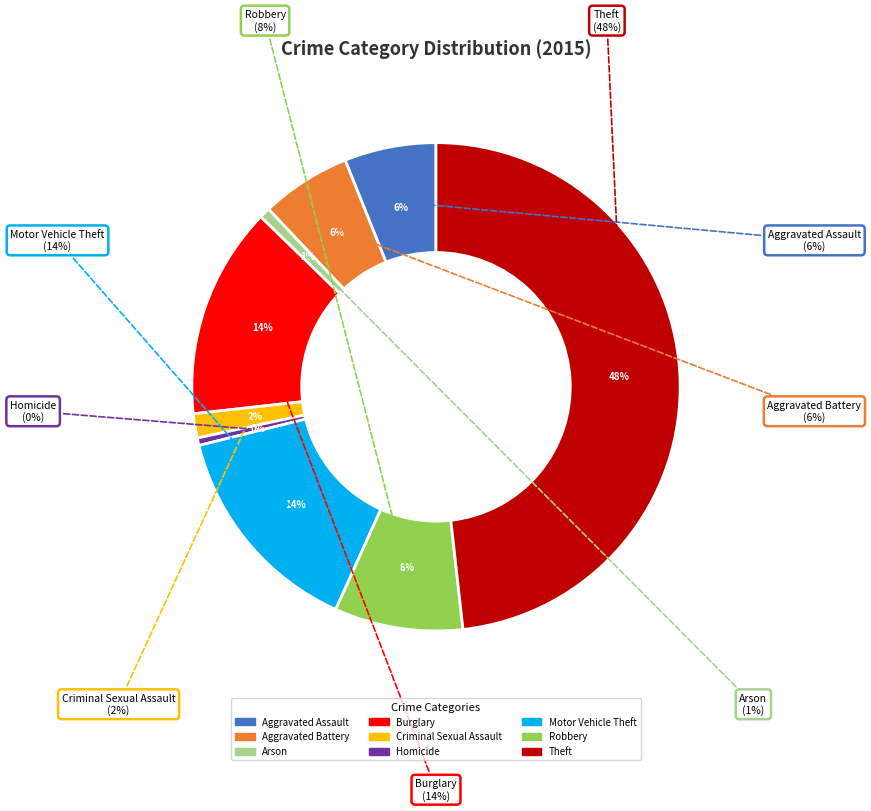

Is it true that Arson is 1% of the pie?

True